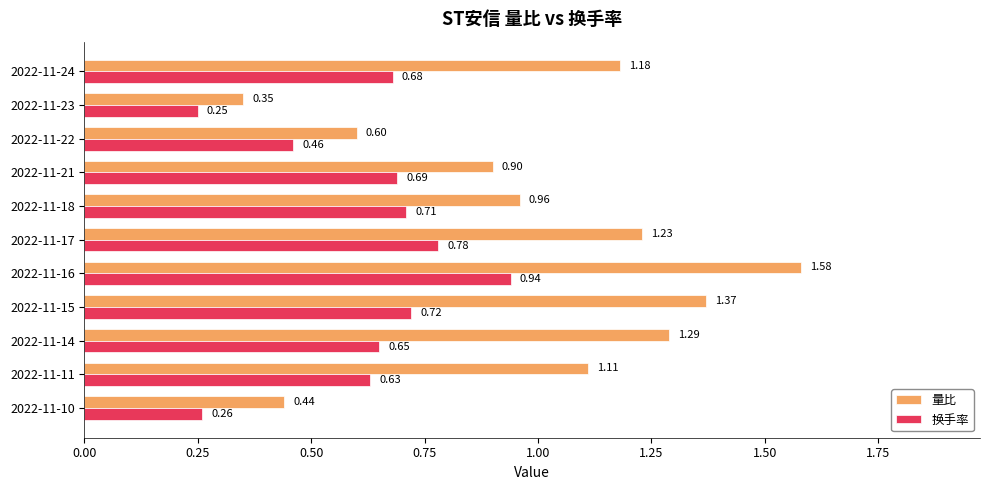

Which series has the largest total across all categories?

量比